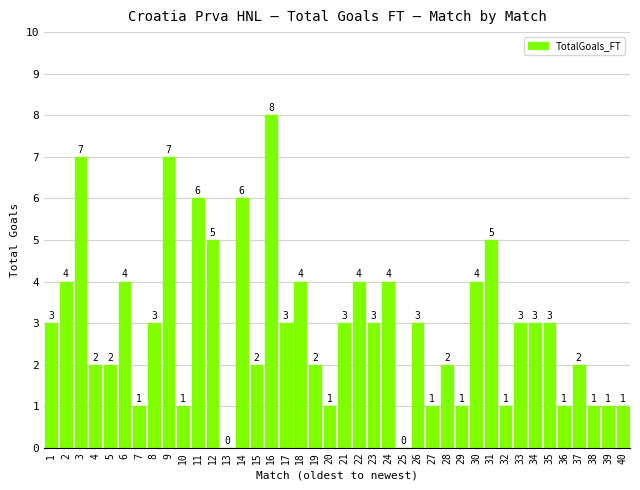

Reading left to right, extract all data points from this chart.

1=3	2=4	3=7	4=2	5=2	6=4	7=1	8=3	9=7	10=1	11=6	12=5	13=0	14=6	15=2	16=8	17=3	18=4	19=2	20=1	21=3	22=4	23=3	24=4	25=0	26=3	27=1	28=2	29=1	30=4	31=5	32=1	33=3	34=3	35=3	36=1	37=2	38=1	39=1	40=1